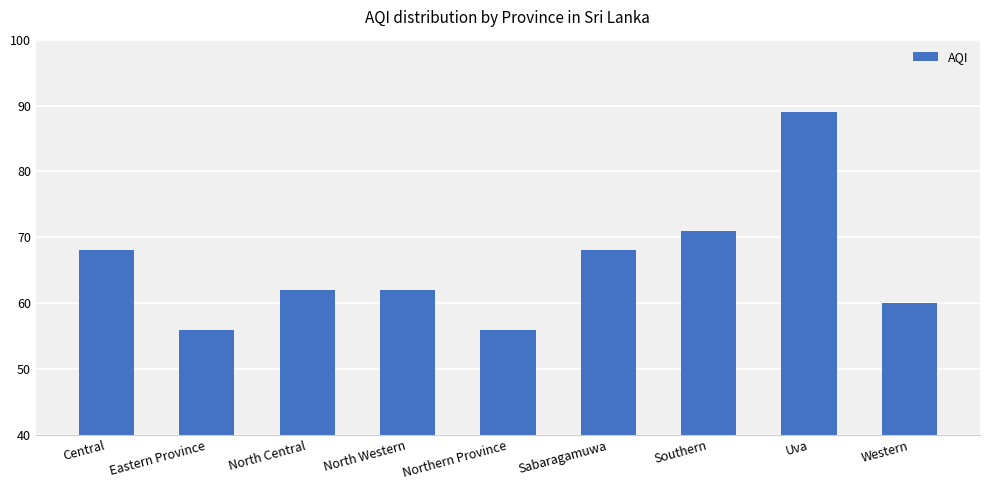

What is the sum of the values at North Central and Sabaragamuwa?

130